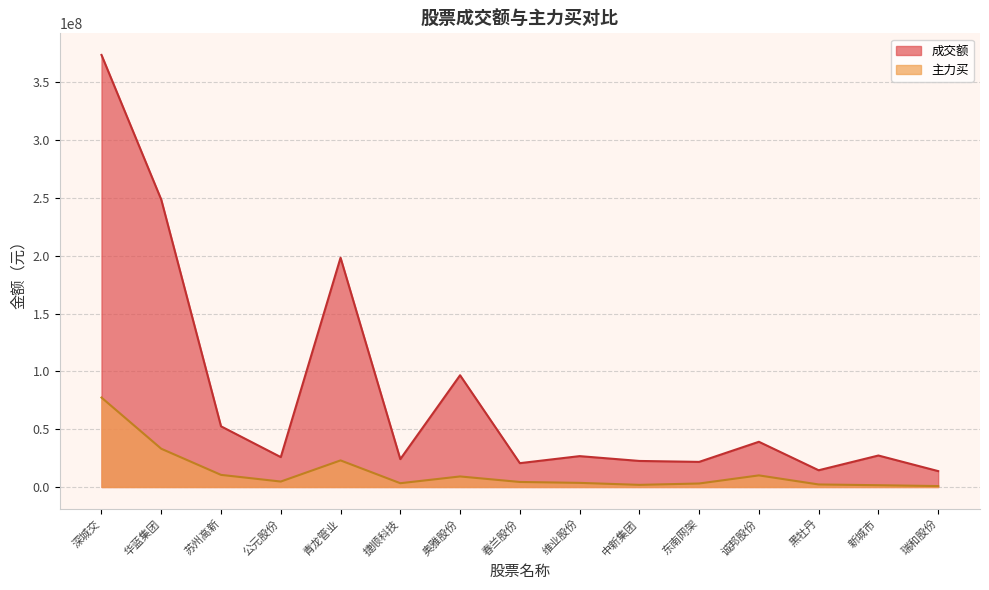

In 主力买, how many points are lower than both neighbors (excluding endpoints)?

3